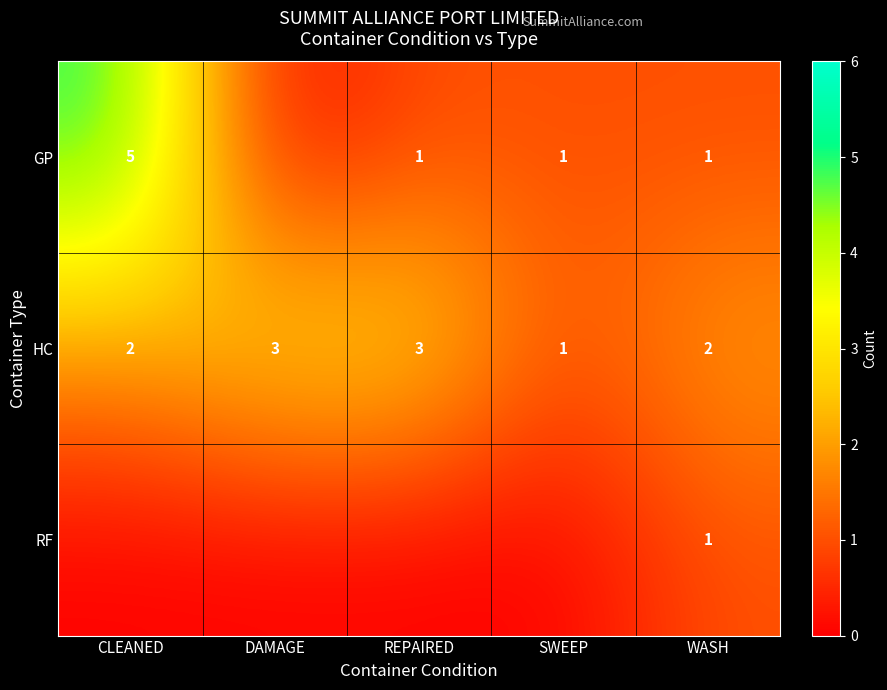

What is the sum of all HC values?

11